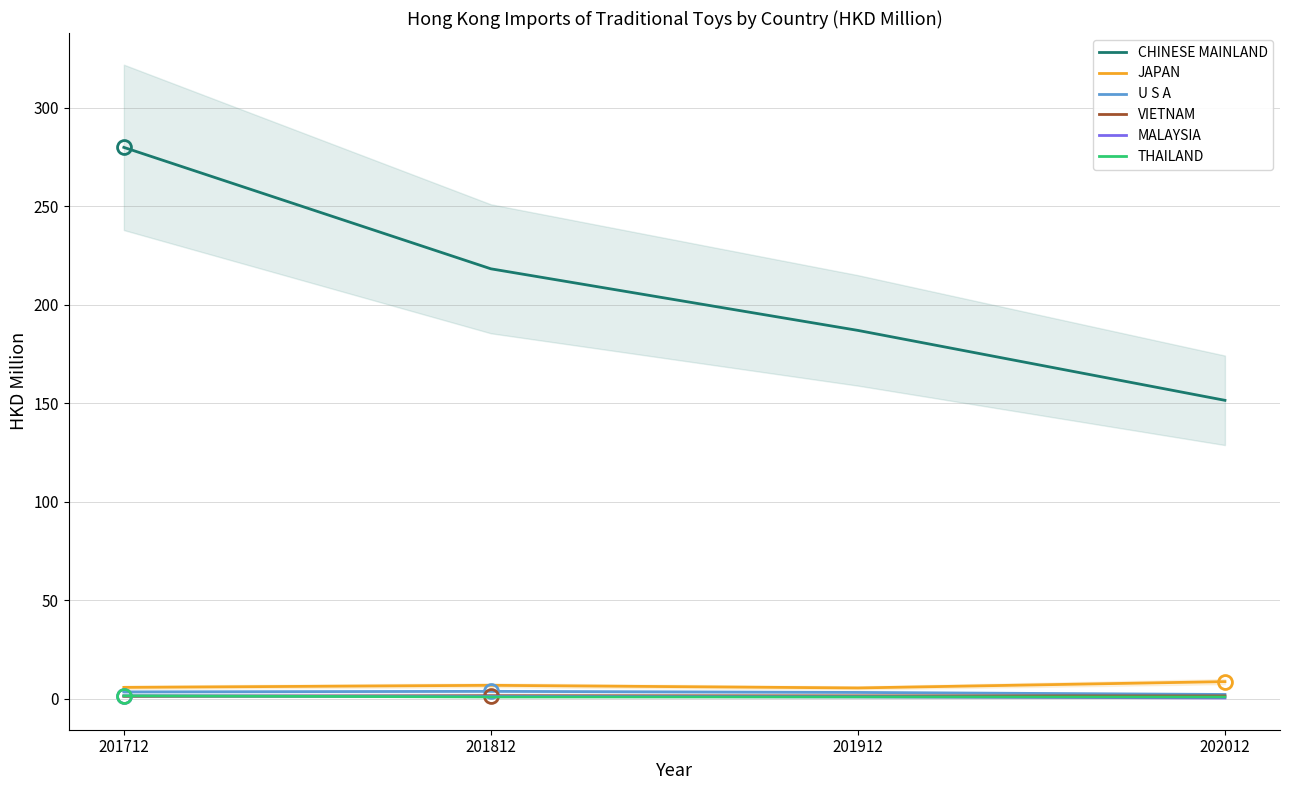

Between 202012 and 201712, which is larger?

201712